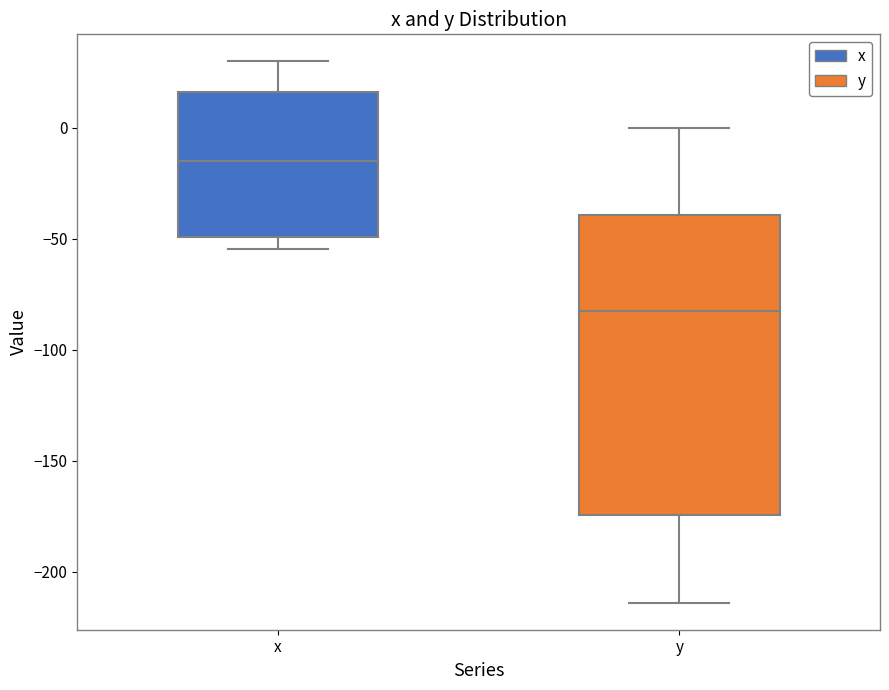

Reading left to right, transcribe this box plot: for each box, give where its median line is, the range the box spans, and where its two whiskers end, as read against the y-axis. The values are not printed on the chart, so give them approximately, as read against the axis.

x: median -15, box -50 to 15, whiskers -55 to 30
y: median -85, box -175 to -40, whiskers -215 to 0